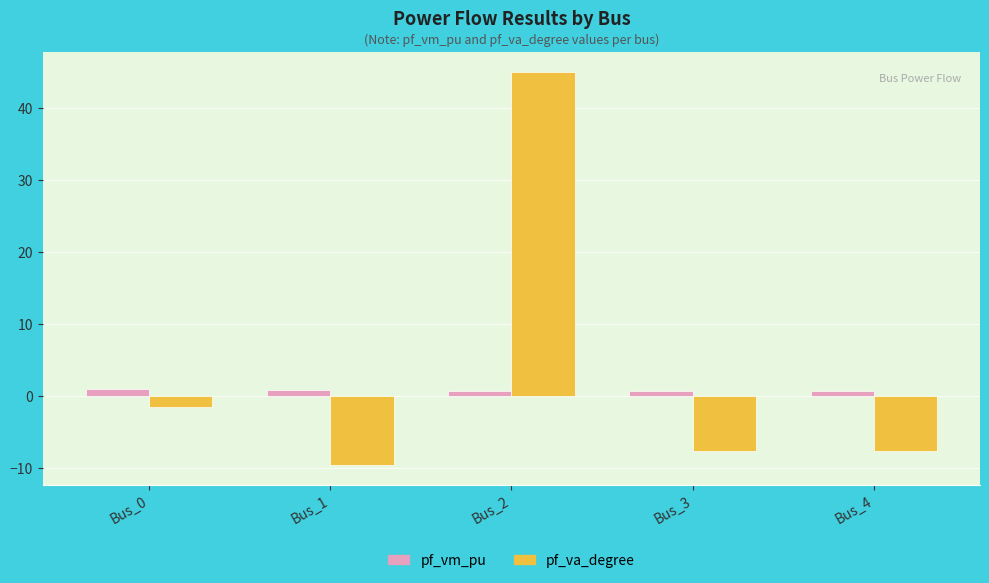

At how many categories does at least one series exceed 39?

1